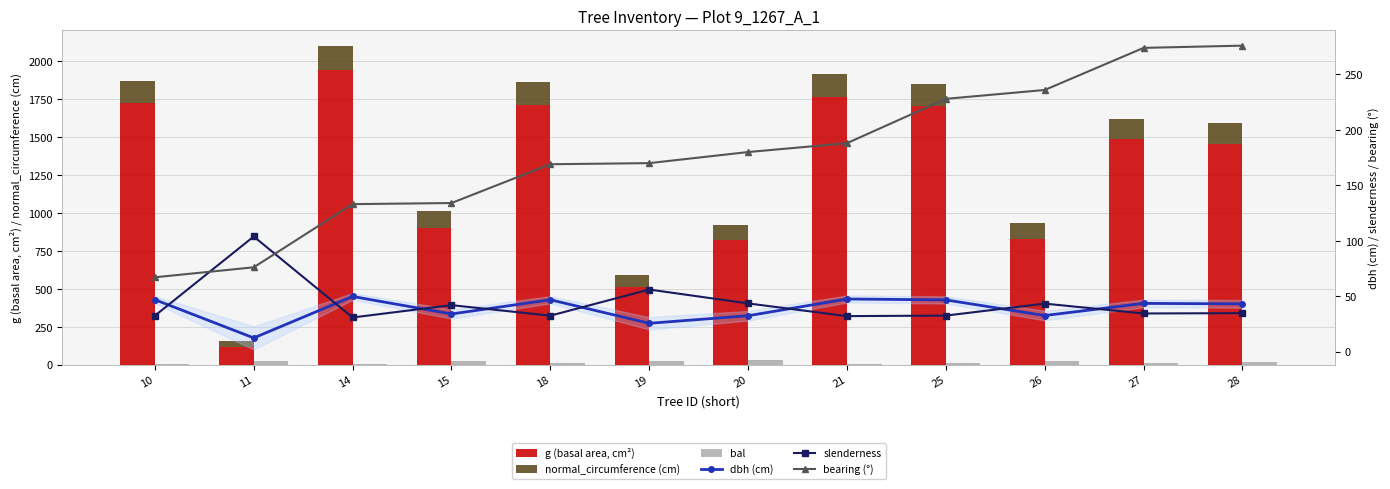

Between 25 and 11, which is larger?

25